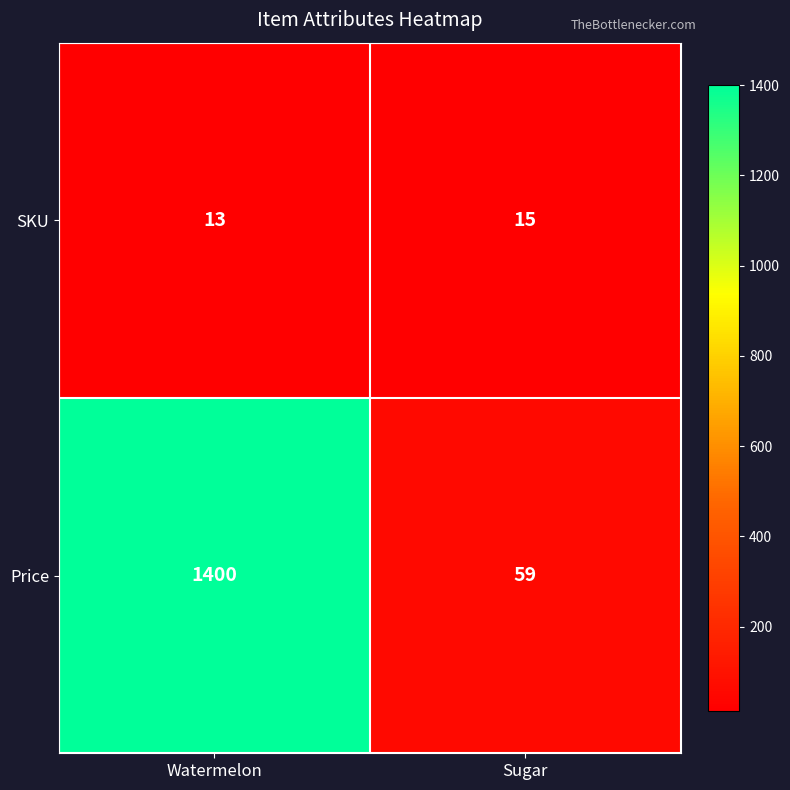

At which category does the chart reach its minimum across all series?

Watermelon